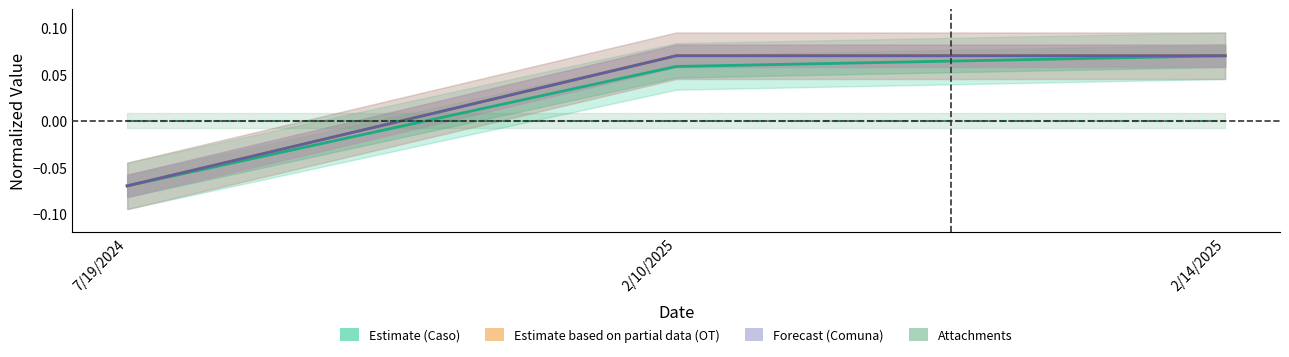

Which series has the largest range (max minus min)?

Caso (Estimate)